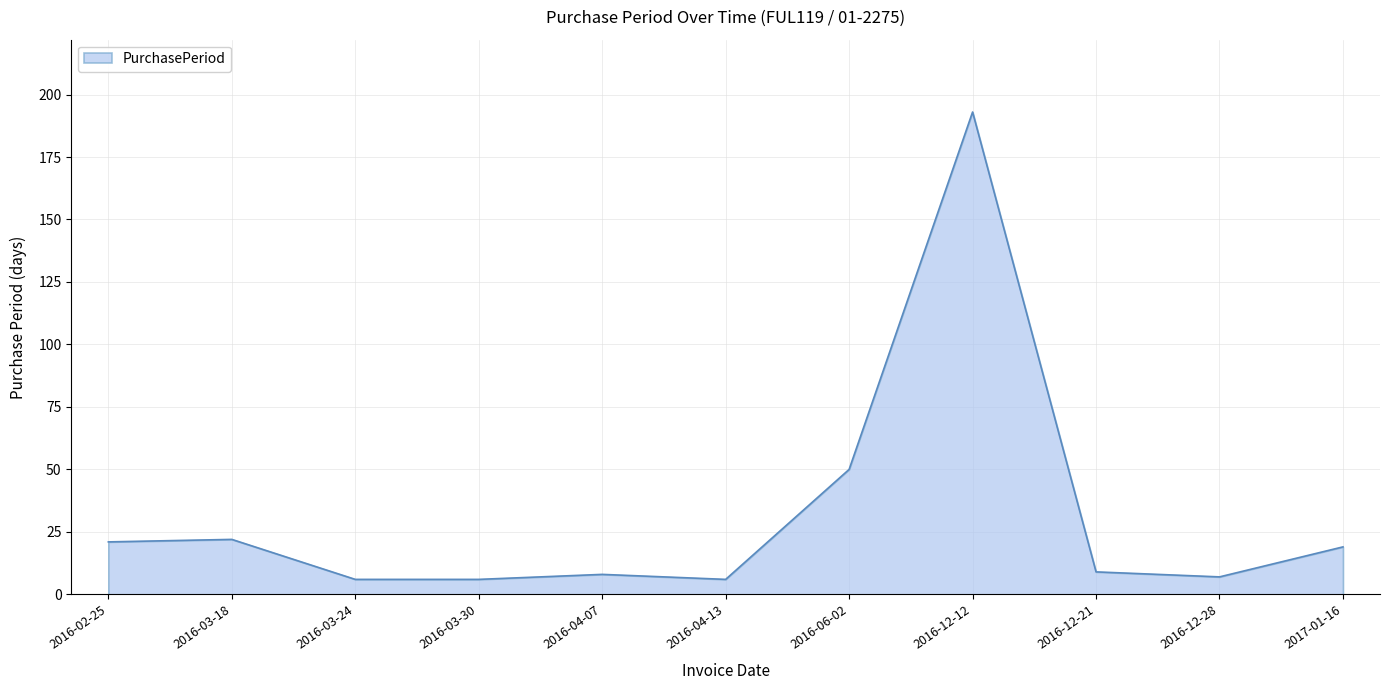

What is the change in value from 2016-03-18 to 2016-03-30?

-16